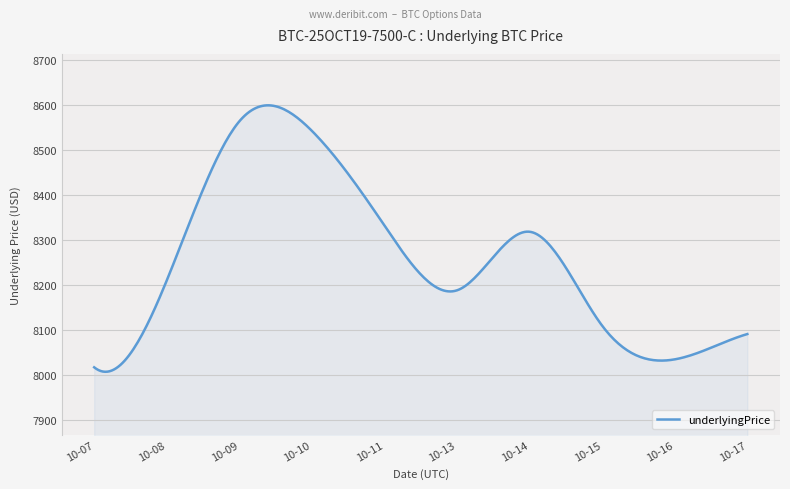

What is the minimum value shown in the chart?

8006.5